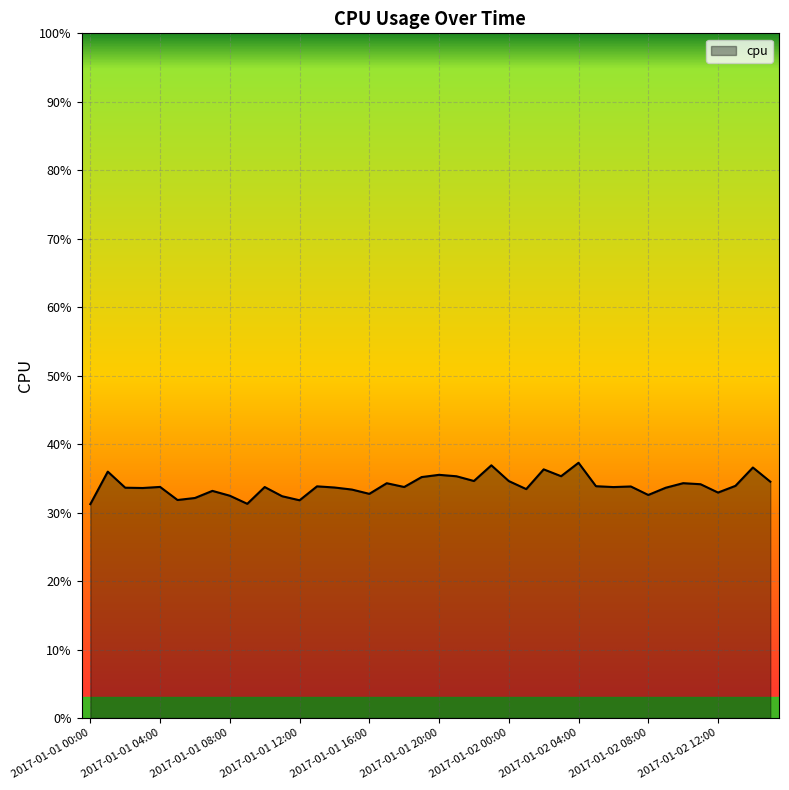

Which label corresponds to the smallest value in the chart?

2017-01-01 00:00